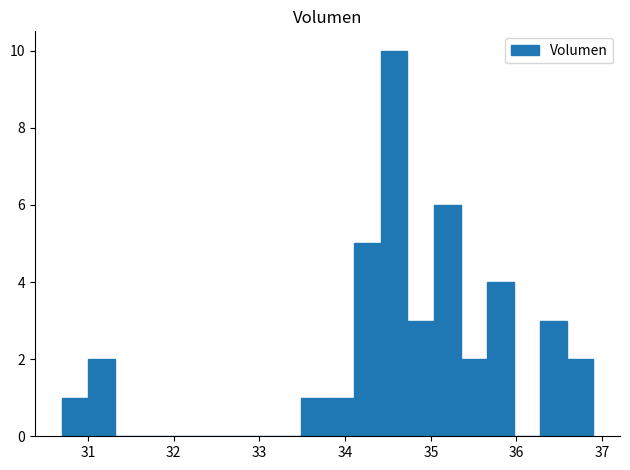

Around what value on the x-axis is the tallest bar? Give the approximate position of its centre, as read against the axis.

34.6